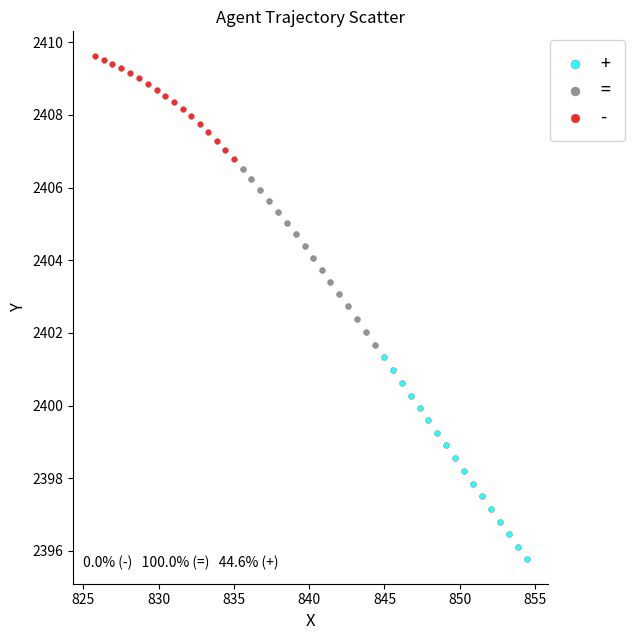

Which series reaches the maximum Y coordinate?

-